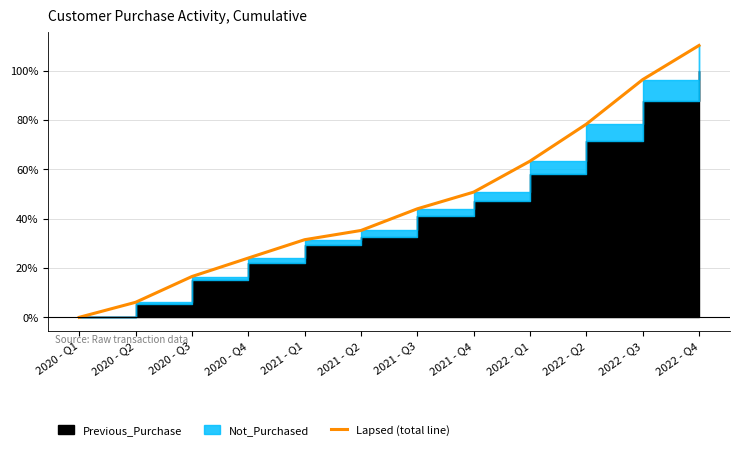

Does the chart display data point markers on the line(s)?

No